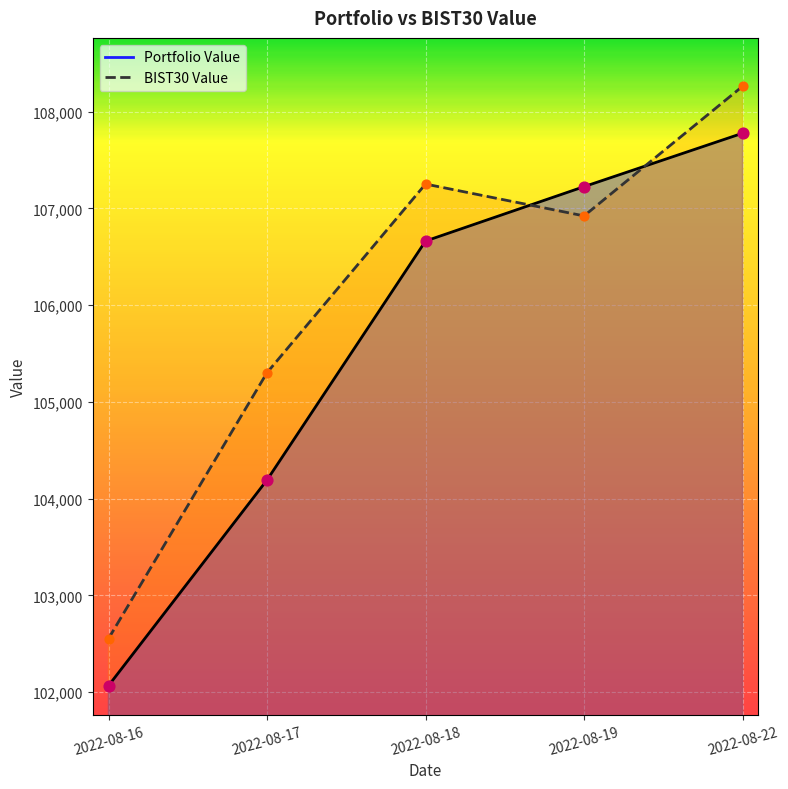

Which series has the largest total across all categories?

BIST30 Value